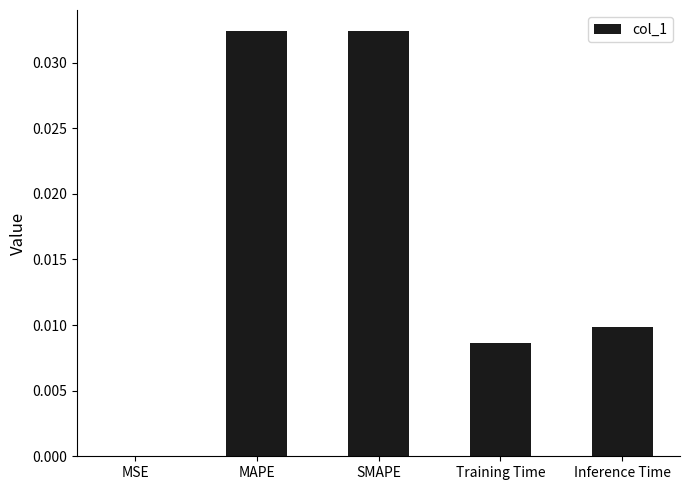

The value at MAPE is 0.0. True or false?

True